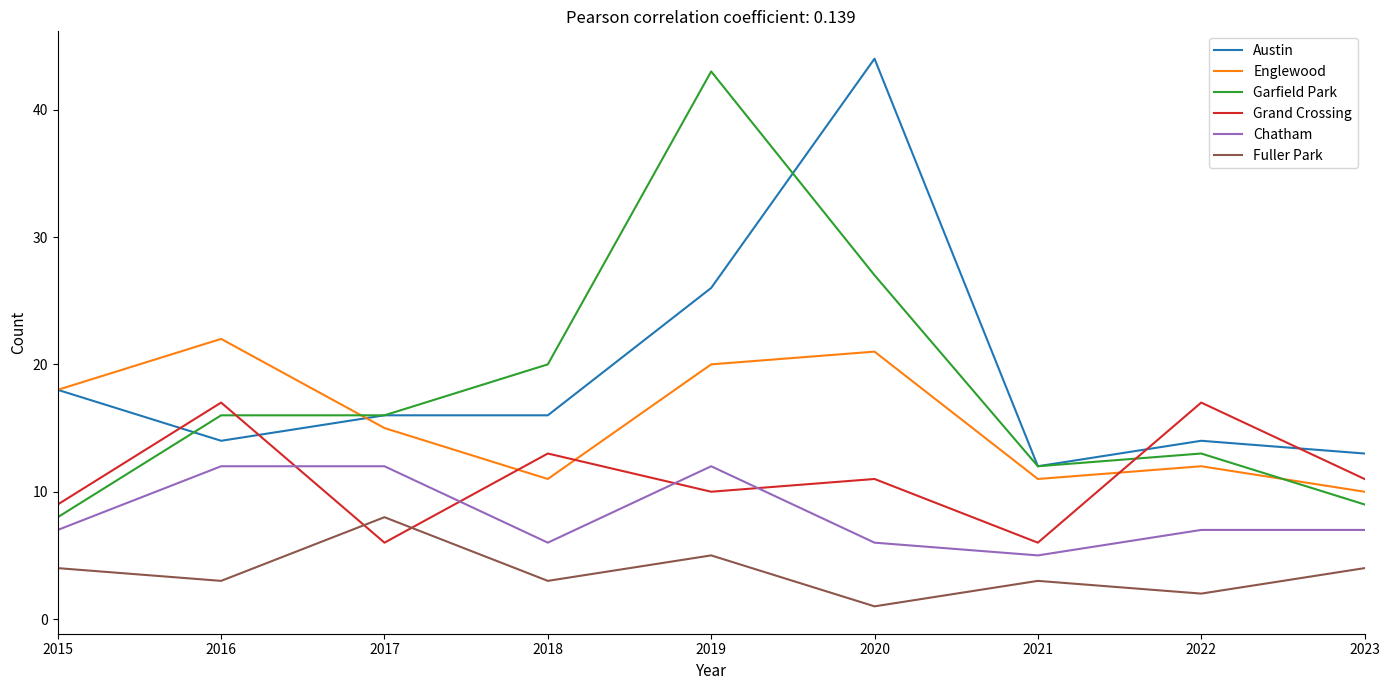

What is the difference between the second highest and minimum values in the Grand Crossing series?

11